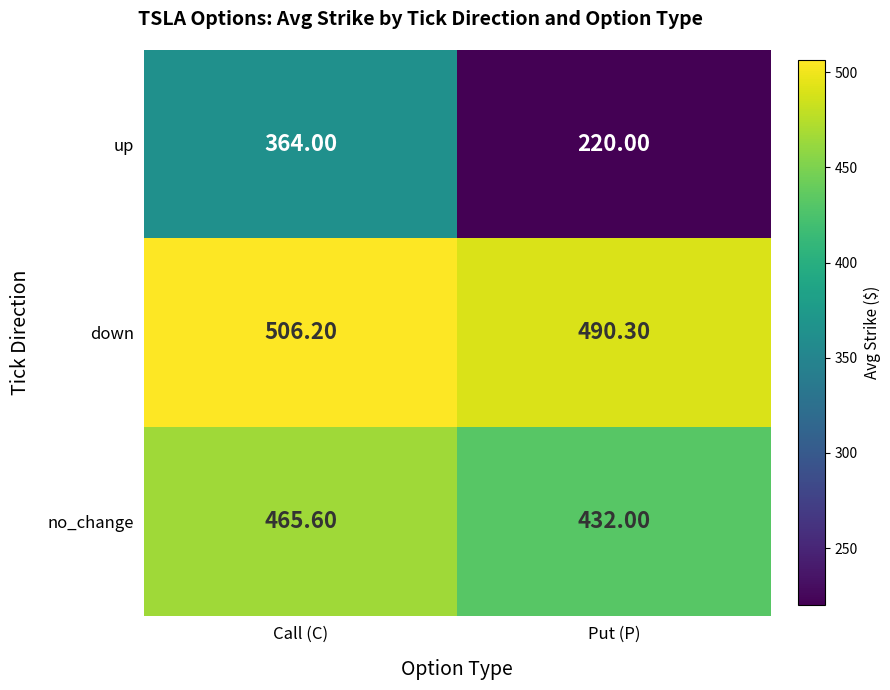

At which label is down closest to 498?

Put (P)